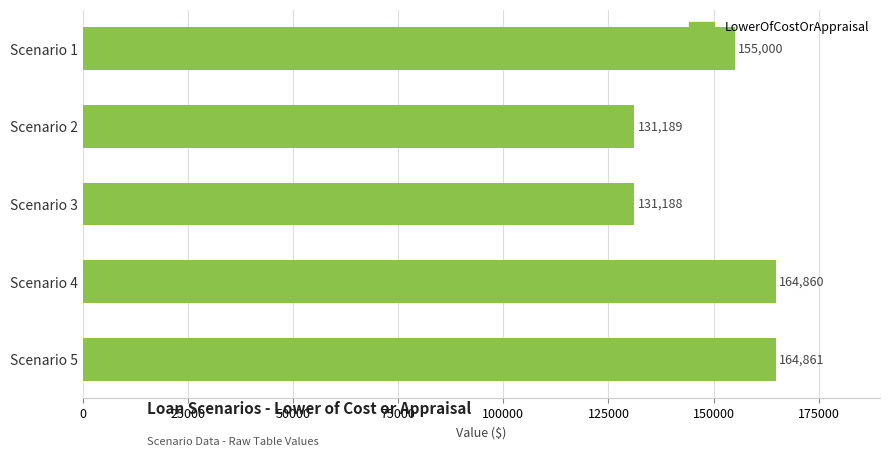

Which label corresponds to the largest value in the chart?

Scenario 5